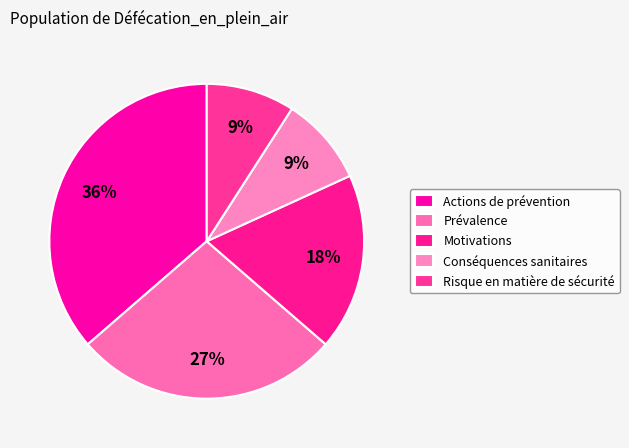

Rank the categories by value from lowest to highest.

Conséquences sanitaires, Risque en matière de sécurité, Motivations, Prévalence, Actions de prévention